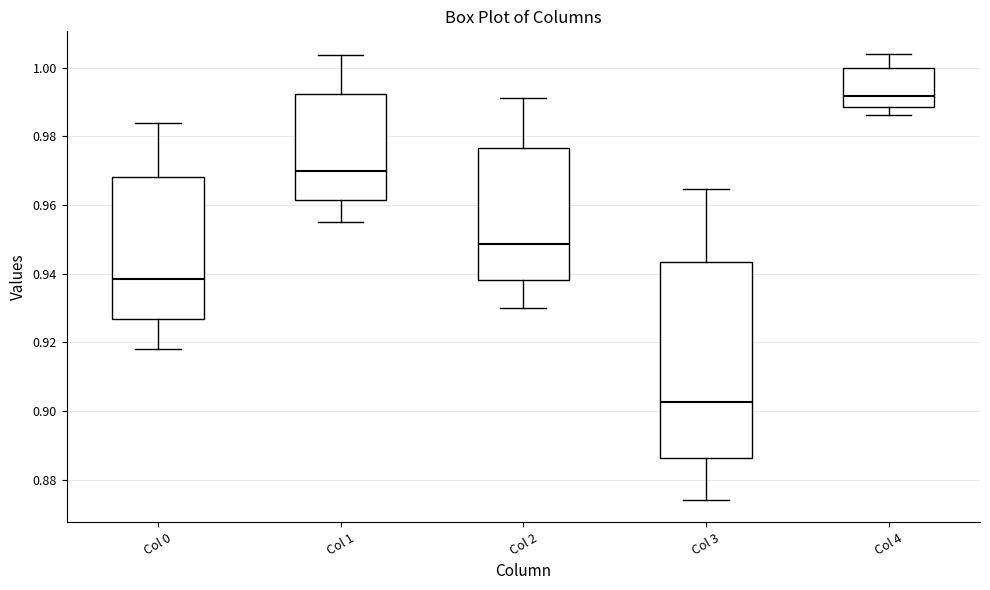

Where does the median line of the box for Col 4 sit on the y-axis? The values are not printed on the chart, so give them approximately, as read against the axis.

0.992